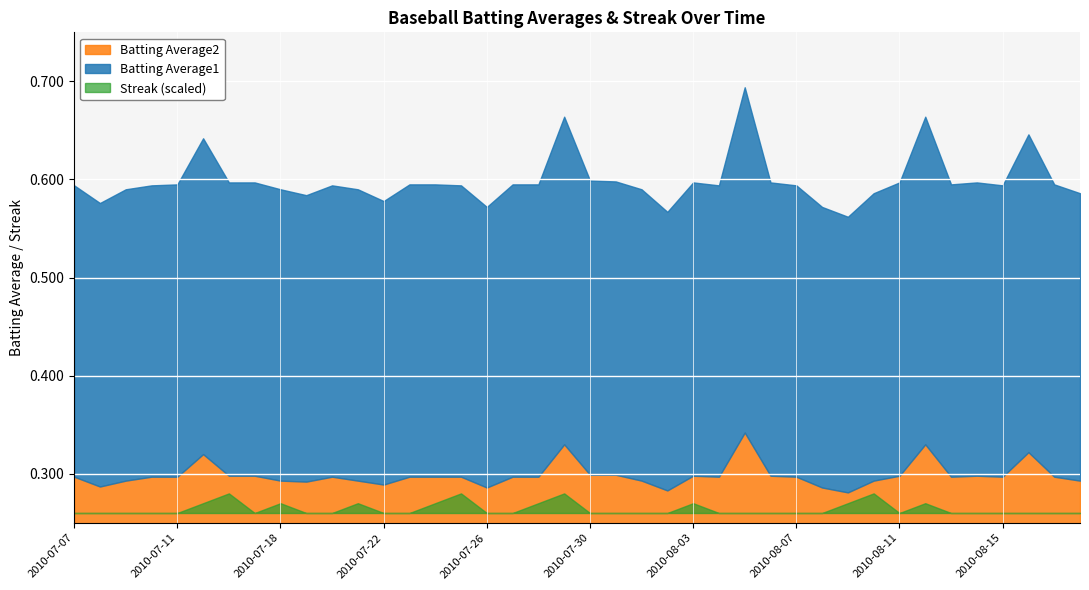

Which has a higher value, 2010-08-06 or 2010-07-11?

2010-08-06